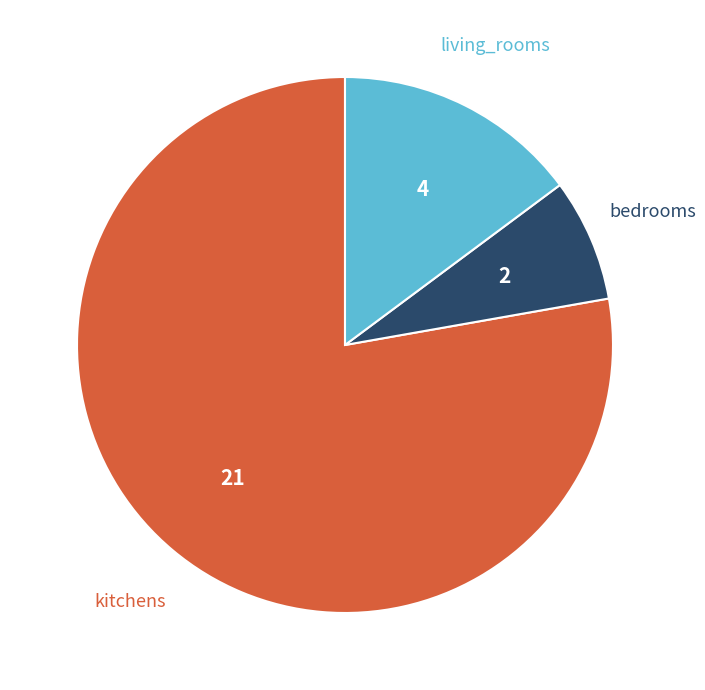

Is there a majority slice in this chart?

Yes